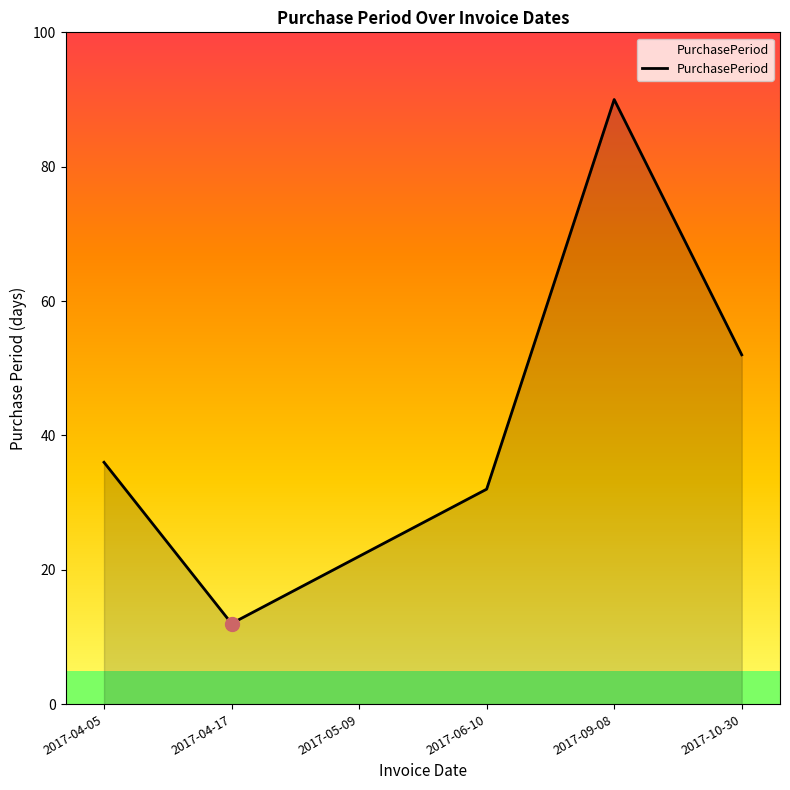

What is the difference between the maximum and minimum values?

78